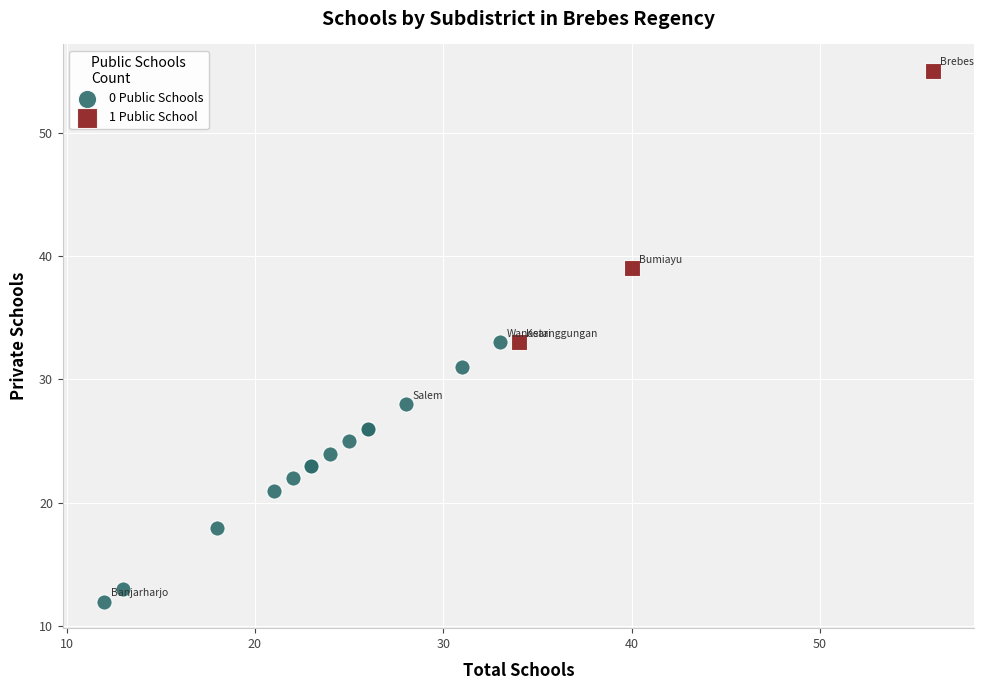

Which series has the largest Y range (max minus min)?

1 Public School